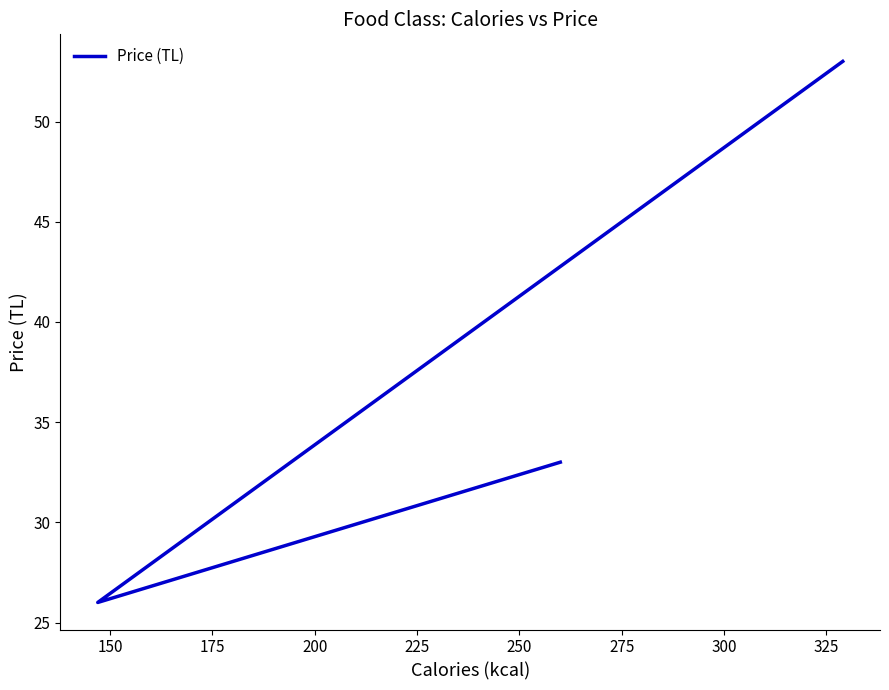

True or false: the data shows 26 at 150.

True